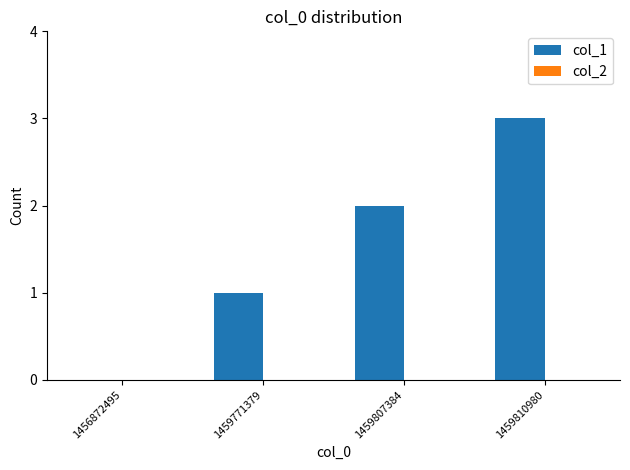

What is the sum of all values?

6